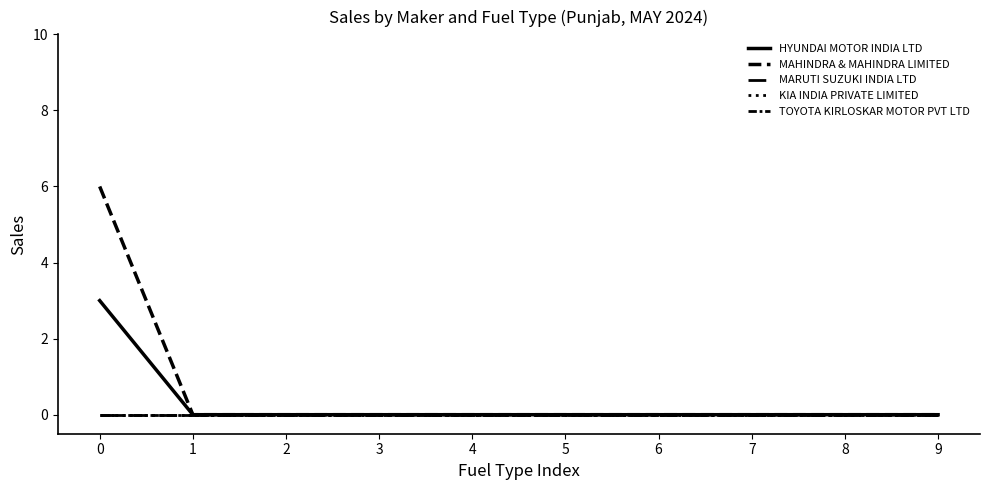

Does the chart display data point markers on the line(s)?

No